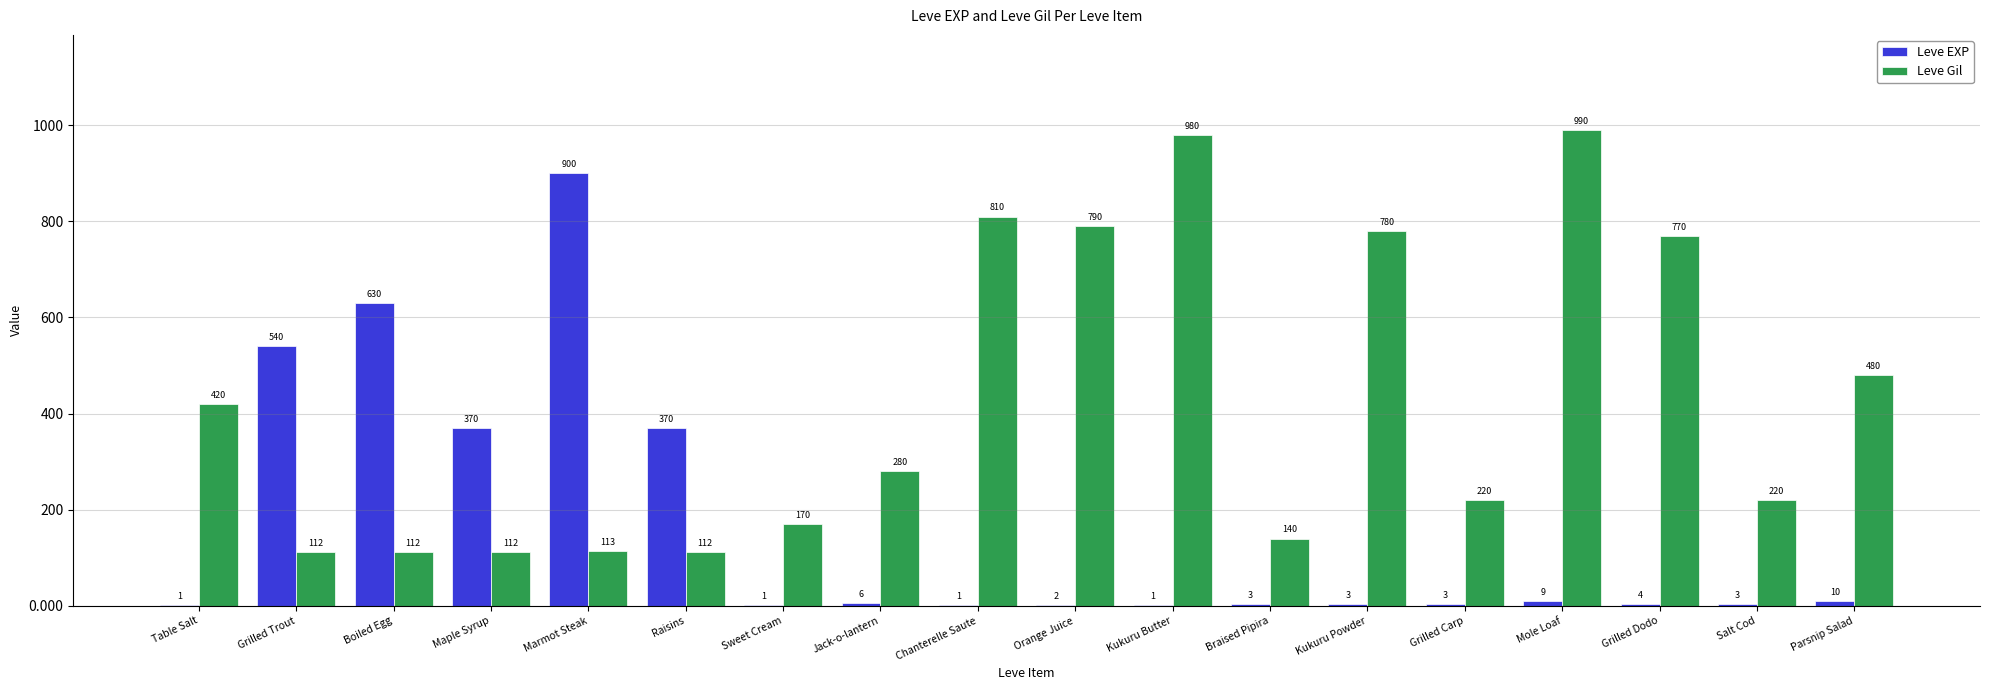

What is the sum of the Leve EXP values at Jack-o-lantern and Table Salt?

7